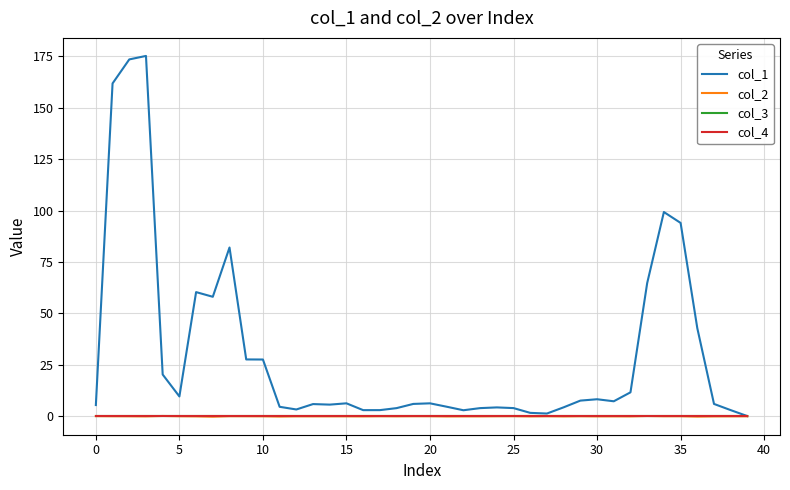

Does the chart have visible grid lines?

Yes